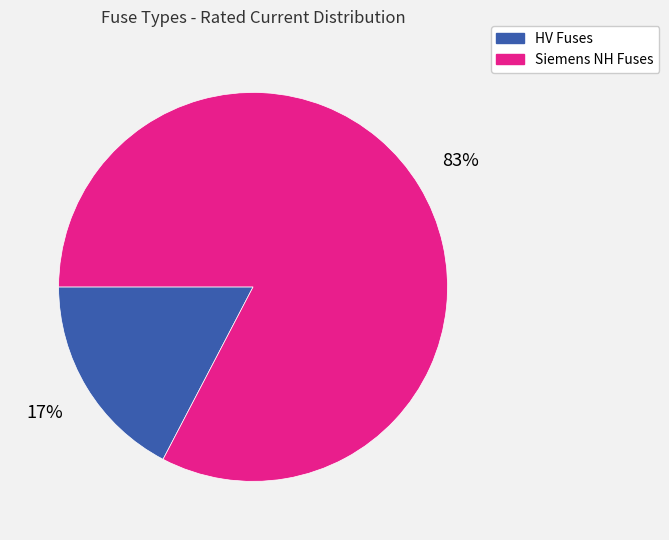

How many slices are in this pie chart?

2